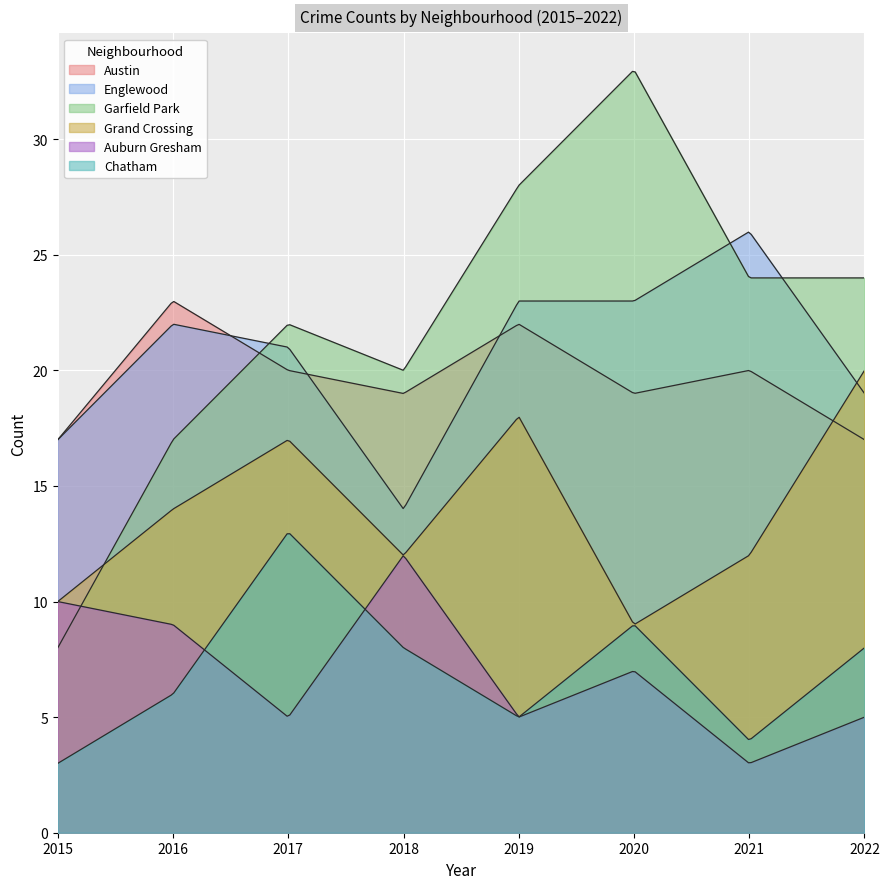

Reading left to right, list all the values displayed in this chart.

Austin: 2015=17	2016=23	2017=20	2018=19	2019=22	2020=19	2021=20	2022=17
Englewood: 2015=17	2016=22	2017=21	2018=14	2019=23	2020=23	2021=26	2022=19
Garfield Park: 2015=8	2016=17	2017=22	2018=20	2019=28	2020=33	2021=24	2022=24
Grand Crossing: 2015=10	2016=14	2017=17	2018=12	2019=18	2020=9	2021=12	2022=20
Auburn Gresham: 2015=10	2016=9	2017=5	2018=12	2019=5	2020=7	2021=3	2022=5
Chatham: 2015=3	2016=6	2017=13	2018=8	2019=5	2020=9	2021=4	2022=8